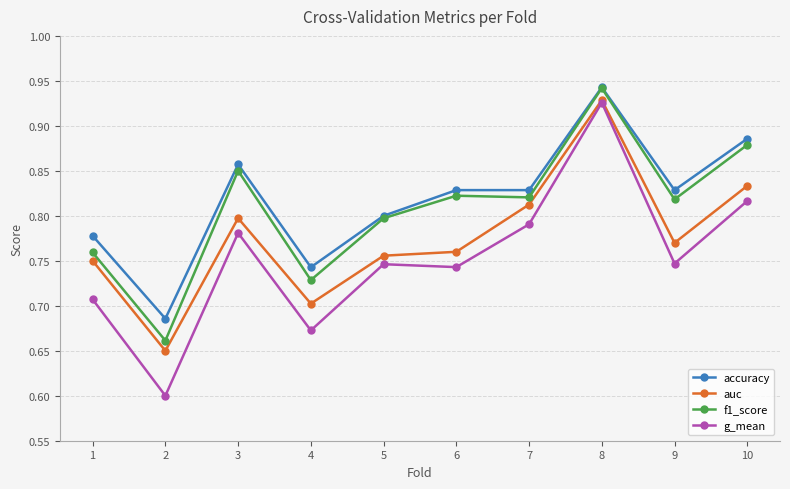

True or false: auc has a value of 0.8 at 1.

True